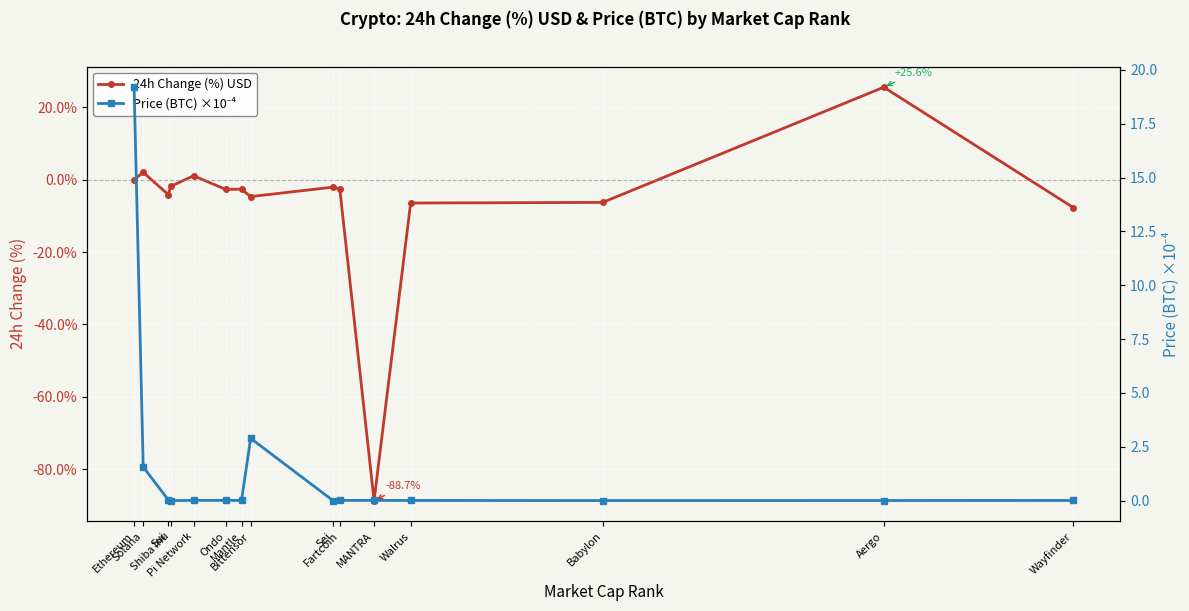

What is the difference between the maximum and minimum values in the 24h Change (%) USD series?

114.3